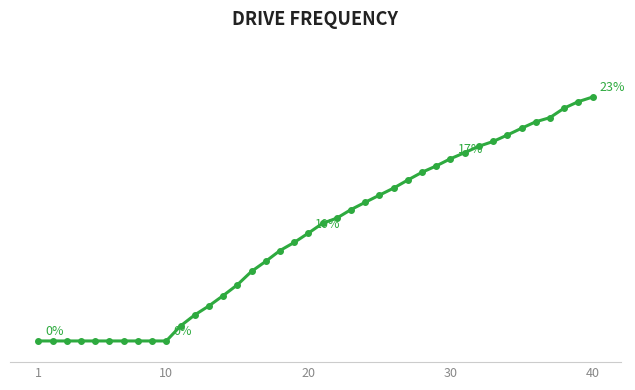

How many values exceed 0?

30